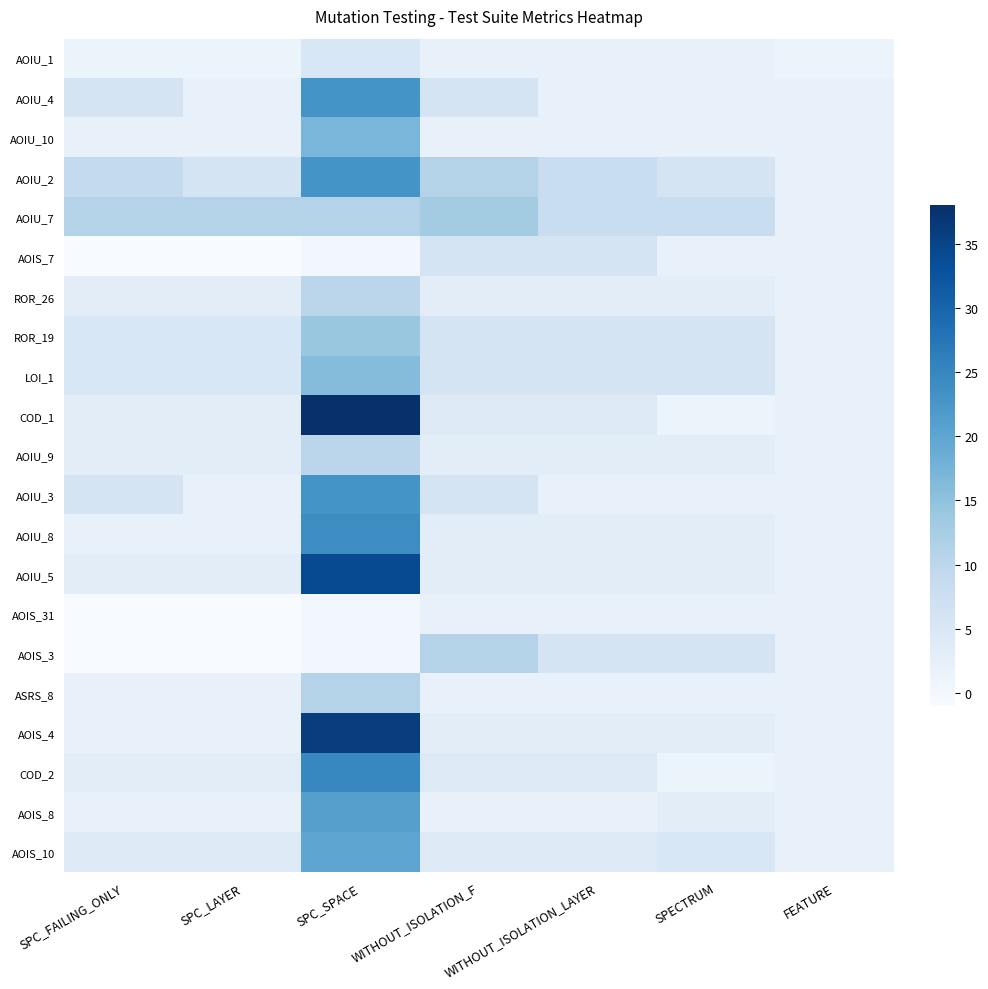

What is the minimum value shown in the chart?

-1